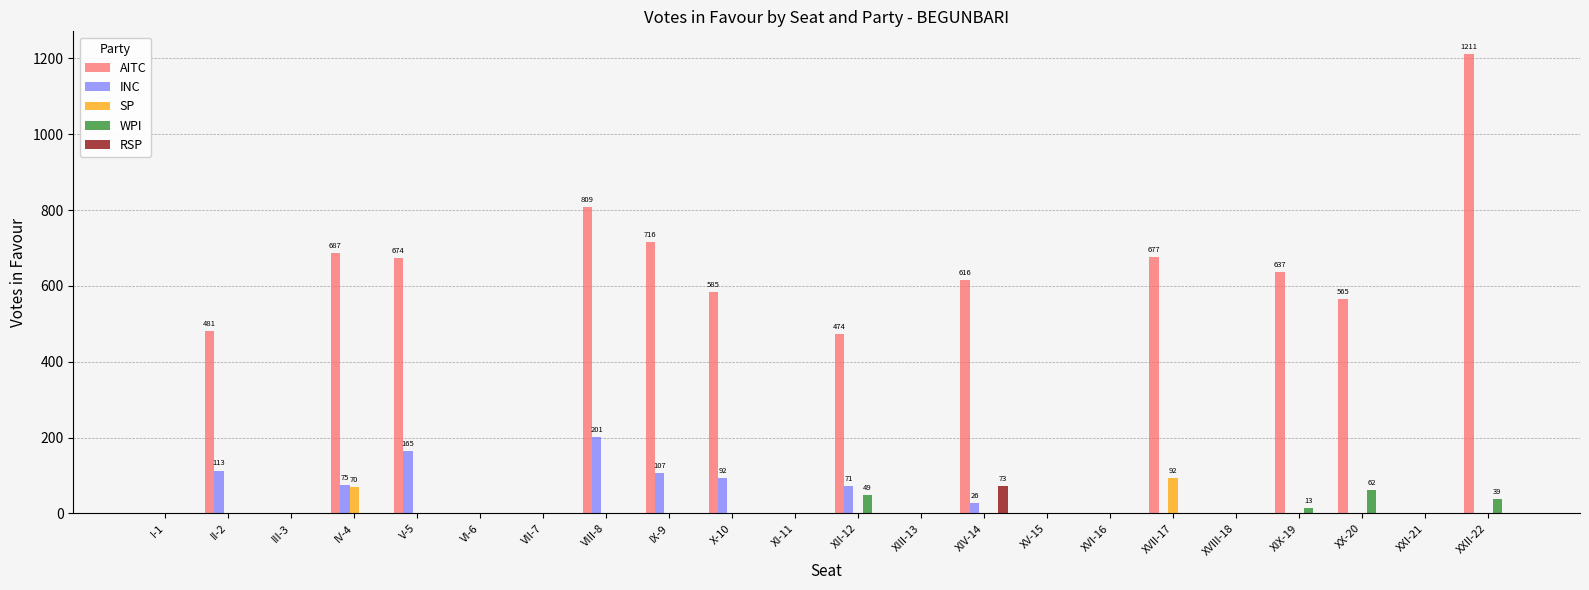

The value of RSP at XVII-17 is 0. True or false?

True